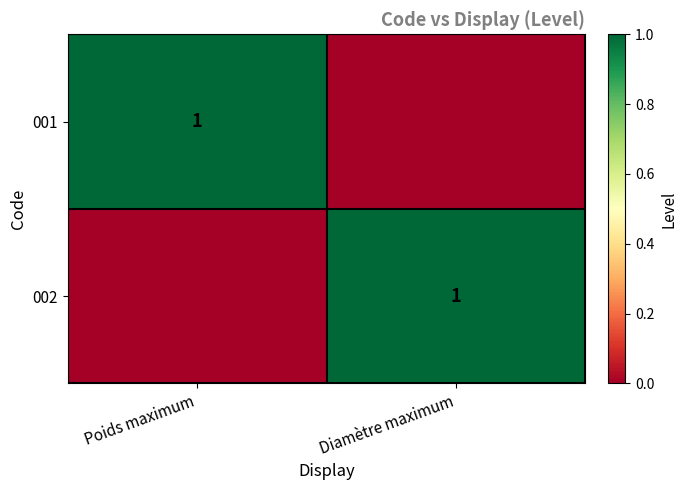

The value of 001 at Poids maximum is 1. True or false?

True